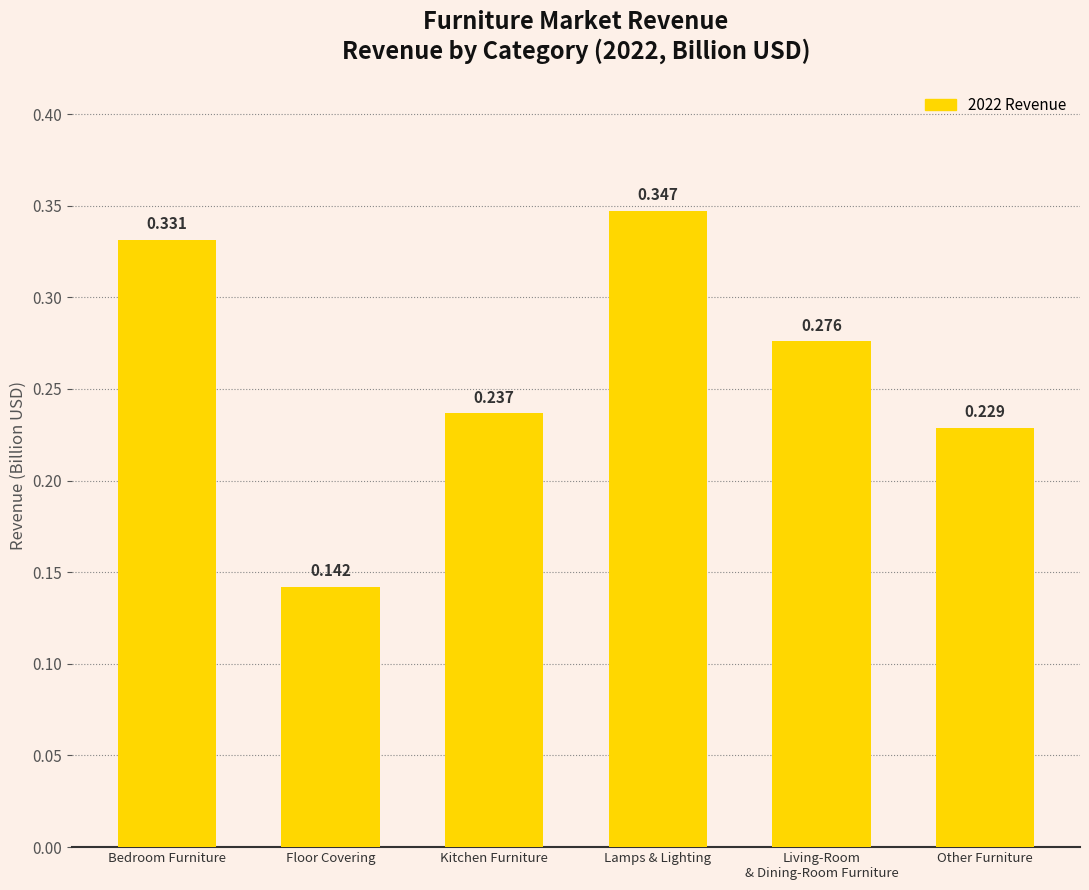

Rank the categories by value from lowest to highest.

Floor Covering, Other Furniture, Kitchen Furniture, Living-Room
& Dining-Room Furniture, Bedroom Furniture, Lamps & Lighting